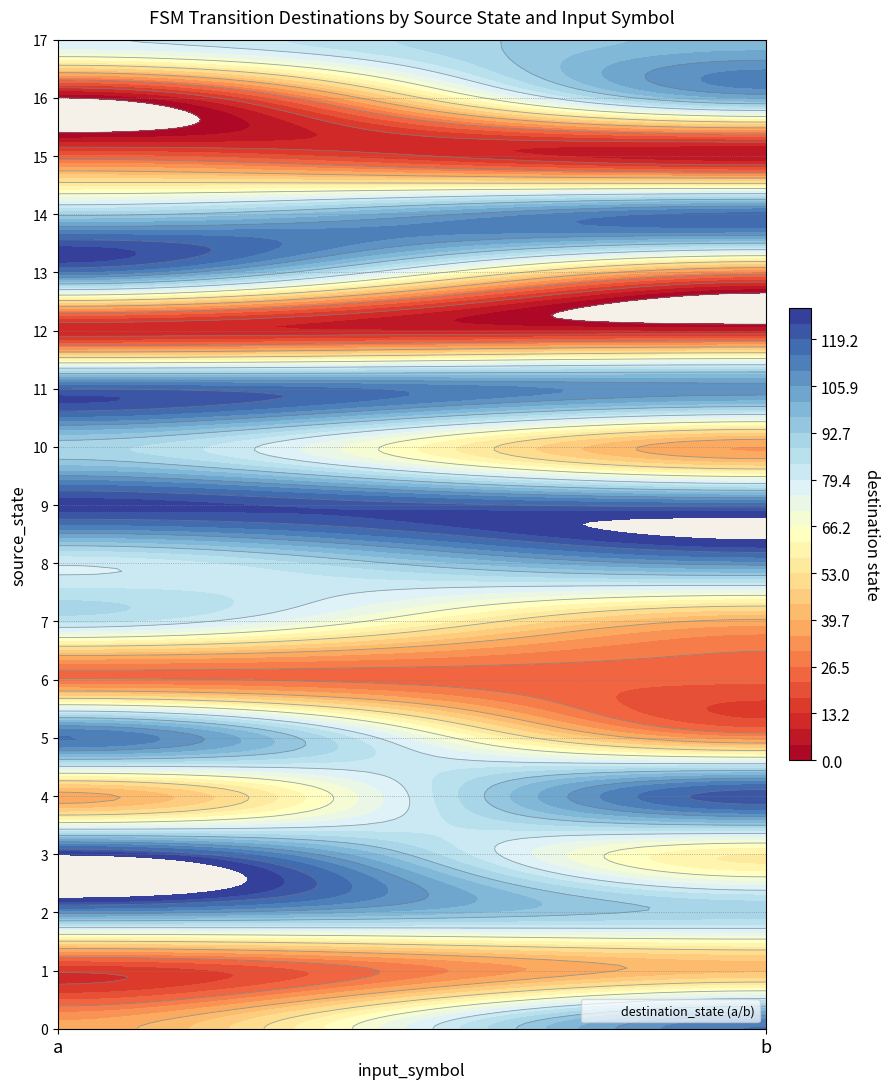

Is it true that 0 equals 29 at 1?

False